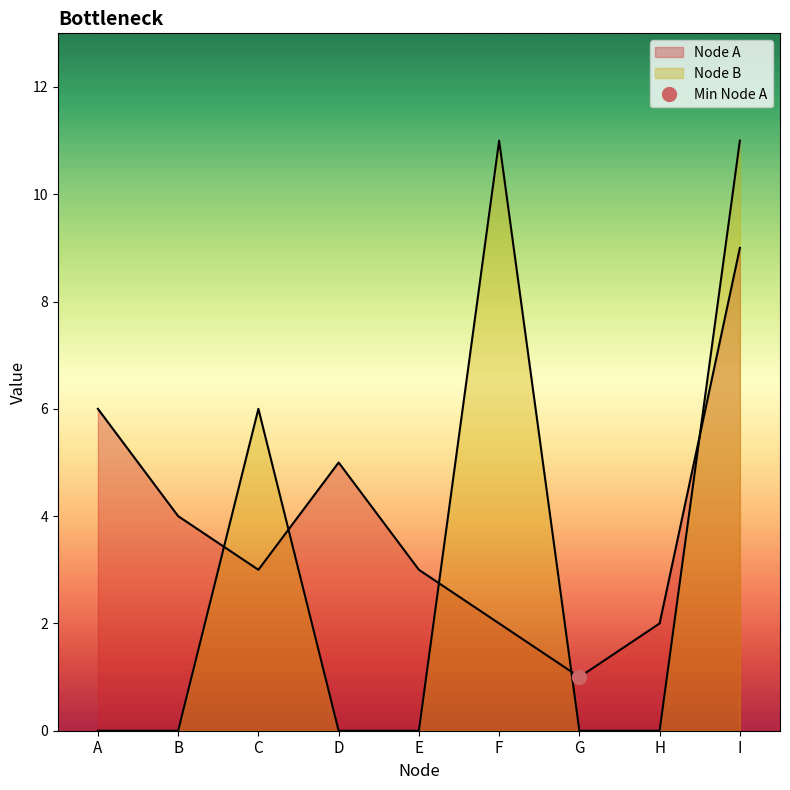

Which category has the lowest value in the Node A series?

G